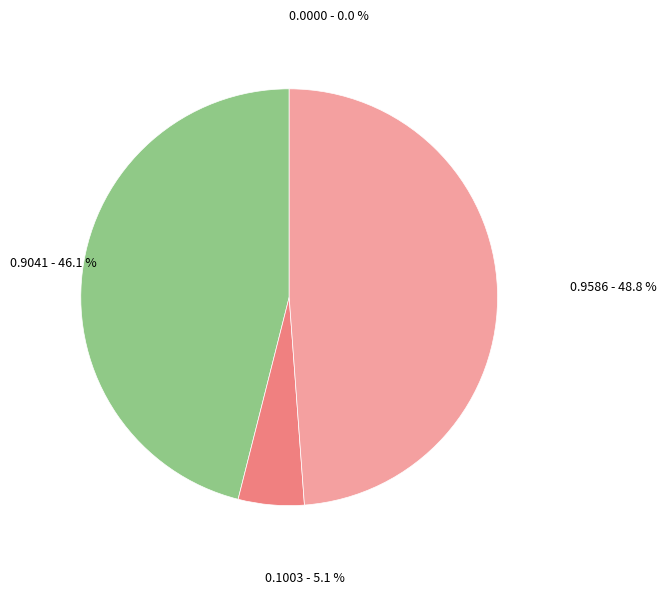

Does any single category account for the majority?

No